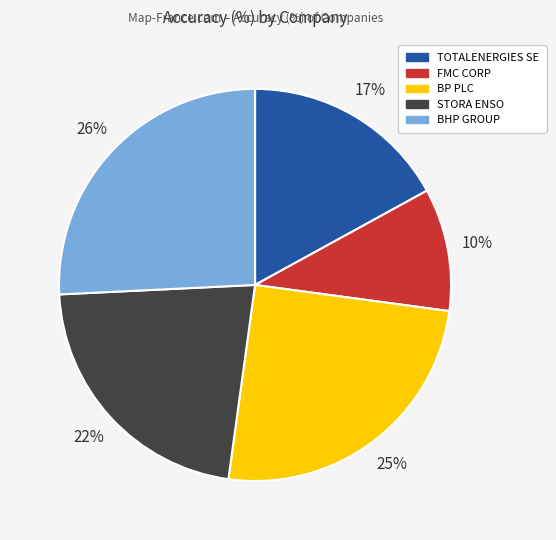

Does any single category account for the majority?

No